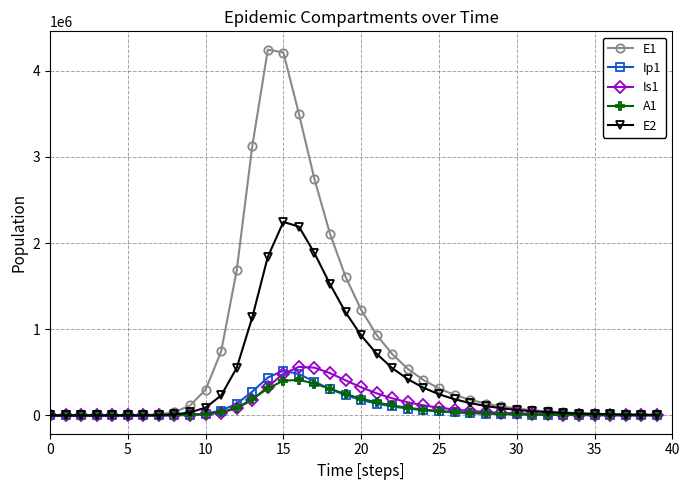

Which series has the largest total across all categories?

E1